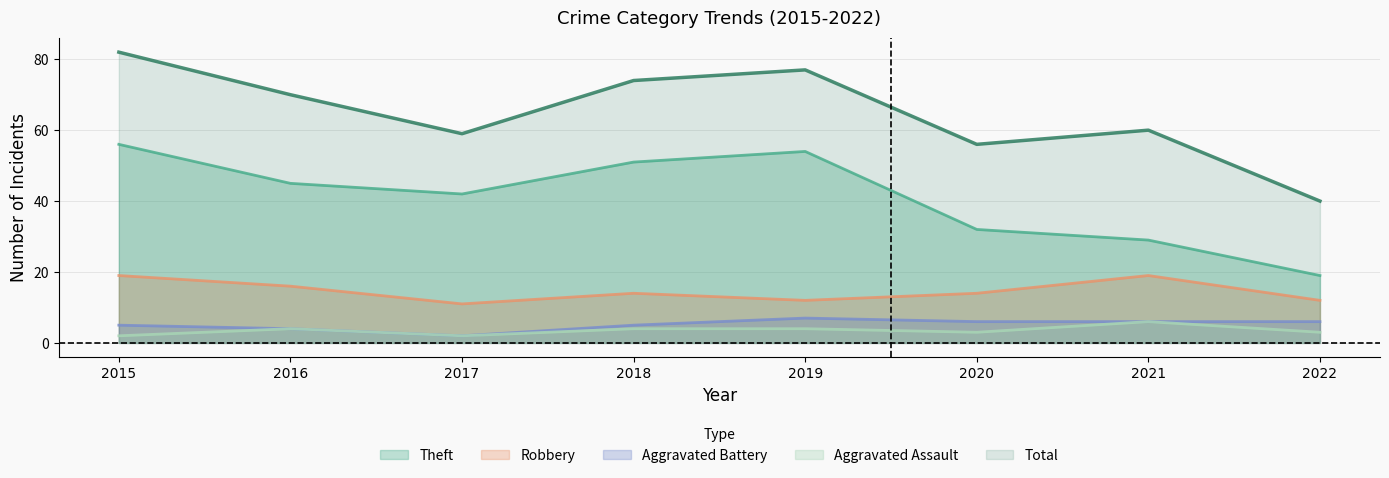

What is the average value of the Aggravated Assault series?

4